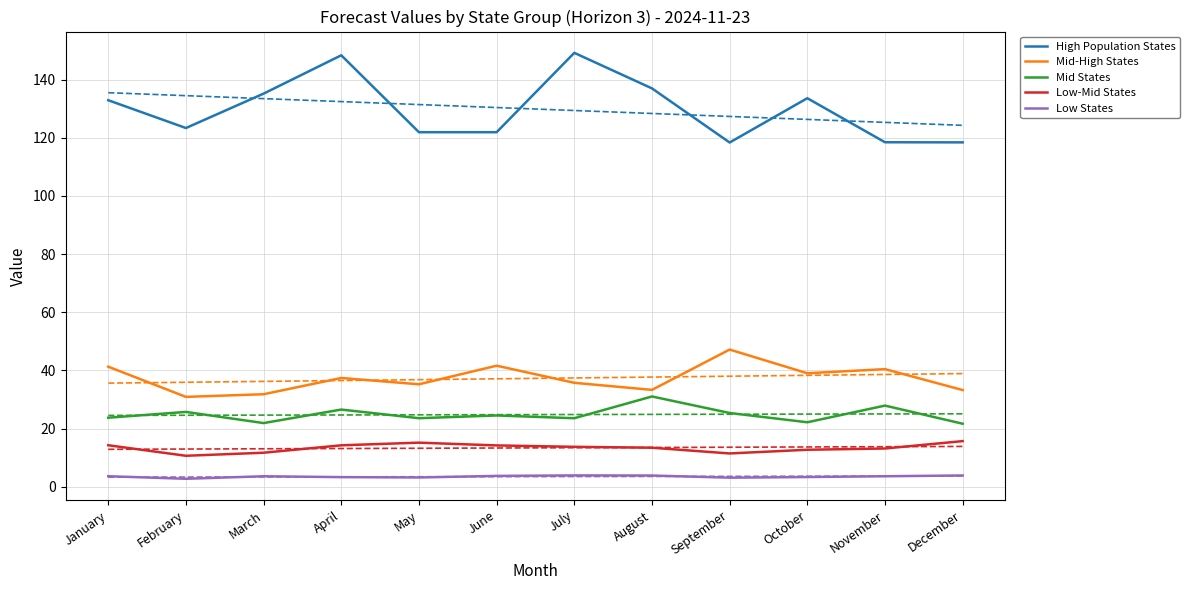

In Low States, how many points are higher than both neighbors (excluding endpoints)?

2